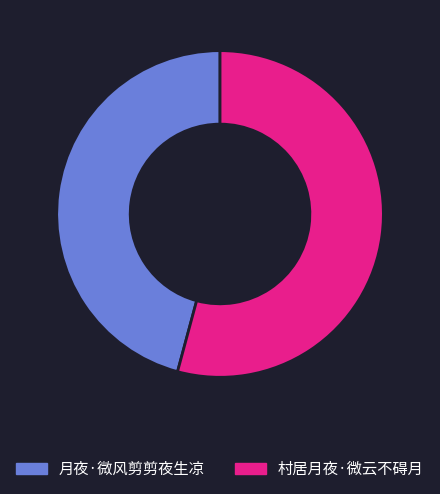

Is the sum of 月夜·微风剪剪夜生凉 and 村居月夜·微云不碍月 greater than half?

Yes